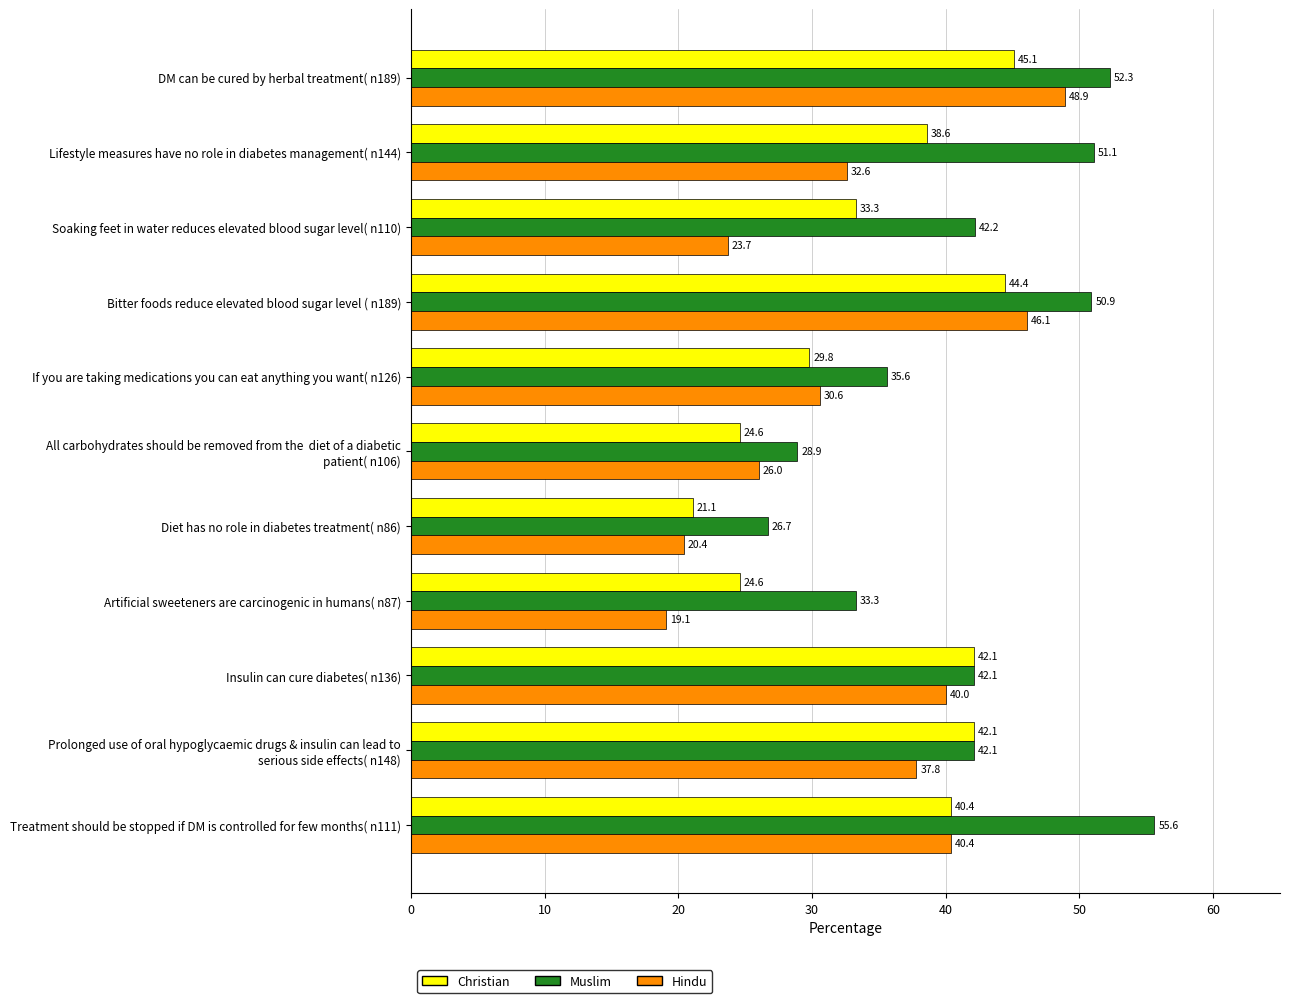

At which category is the sum across all series the highest?

DM can be cured by herbal treatment( n189)